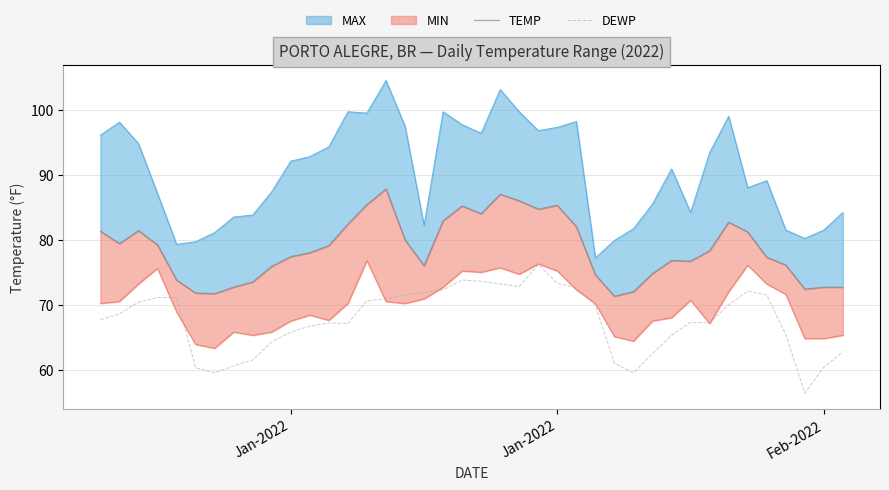

What is the maximum value for DEWP?

76.2